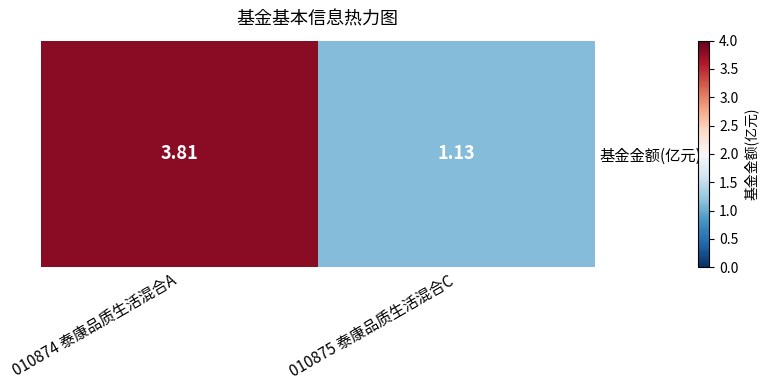

Reading right to left, extract all data points from this chart.

010875 泰康品质生活混合C=1.1	010874 泰康品质生活混合A=3.8